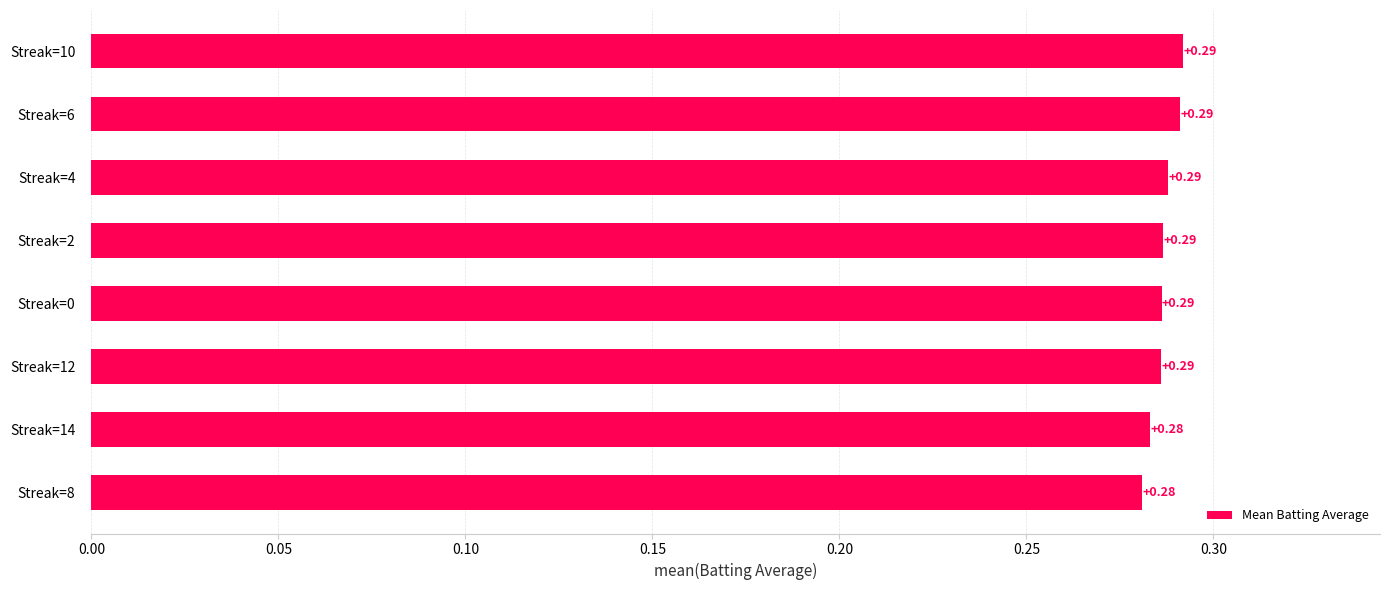

What is the sum of all values?

2.3